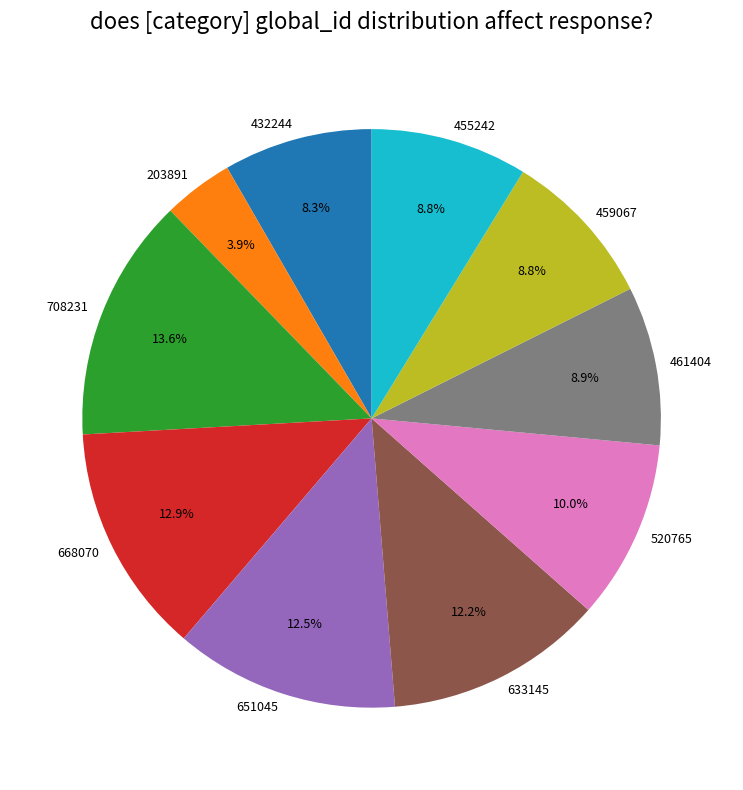

Is it true that 668070 is 23% of the pie?

False